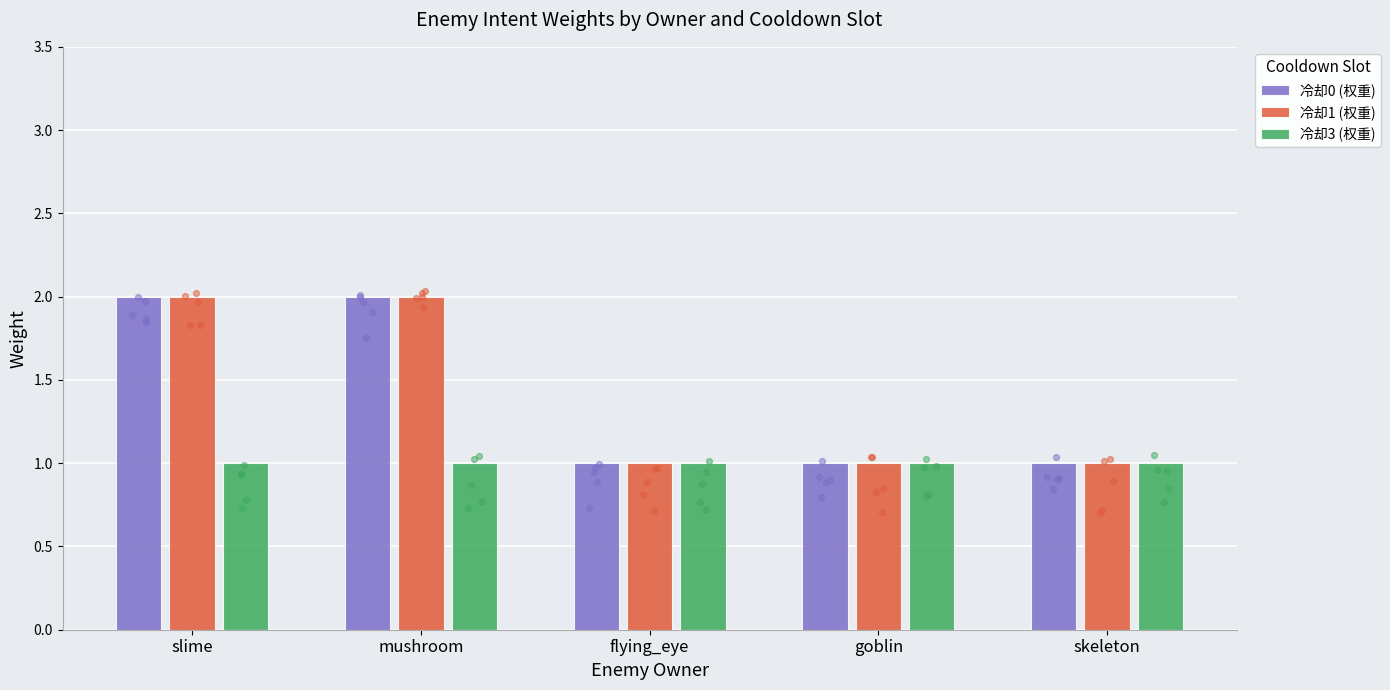

Is the value of 冷却1 (权重) at skeleton greater than the value of 冷却3 (权重) at slime?

No